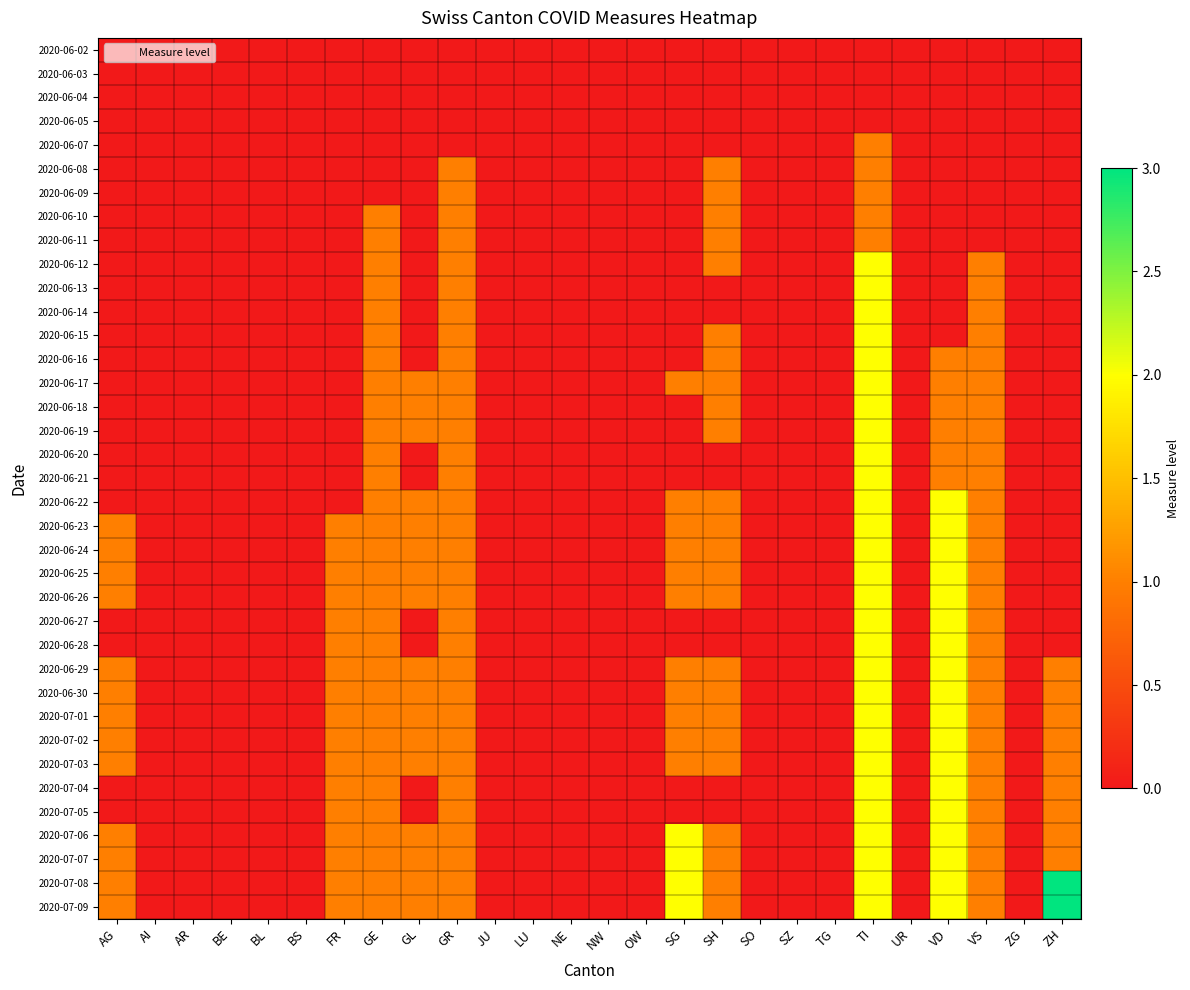

At which category is the sum across all series the highest?

TI